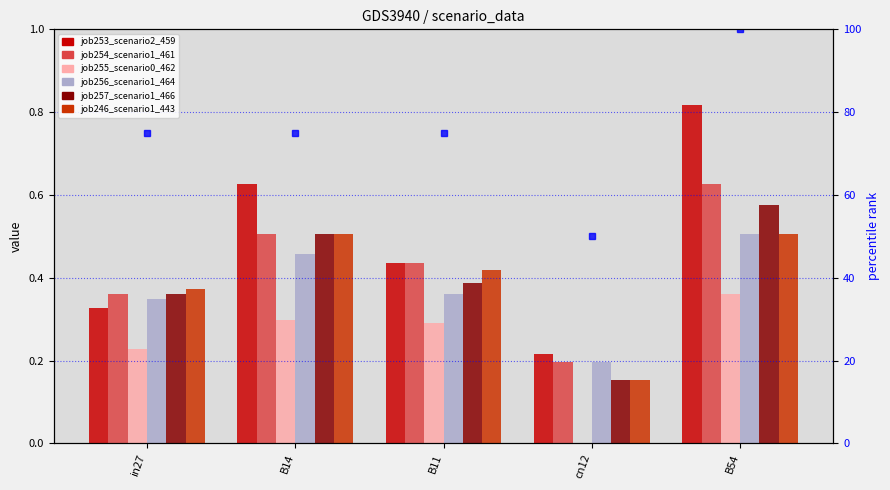

What is the sum of the job253_scenario2_459 values at in27 and B14?

1.0